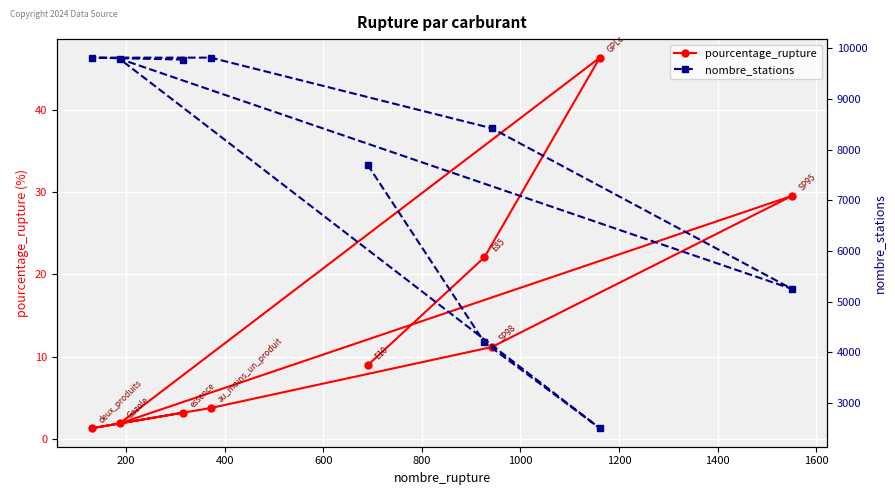

What is the difference between the maximum and second lowest values in the nombre_stations series?

5613.0